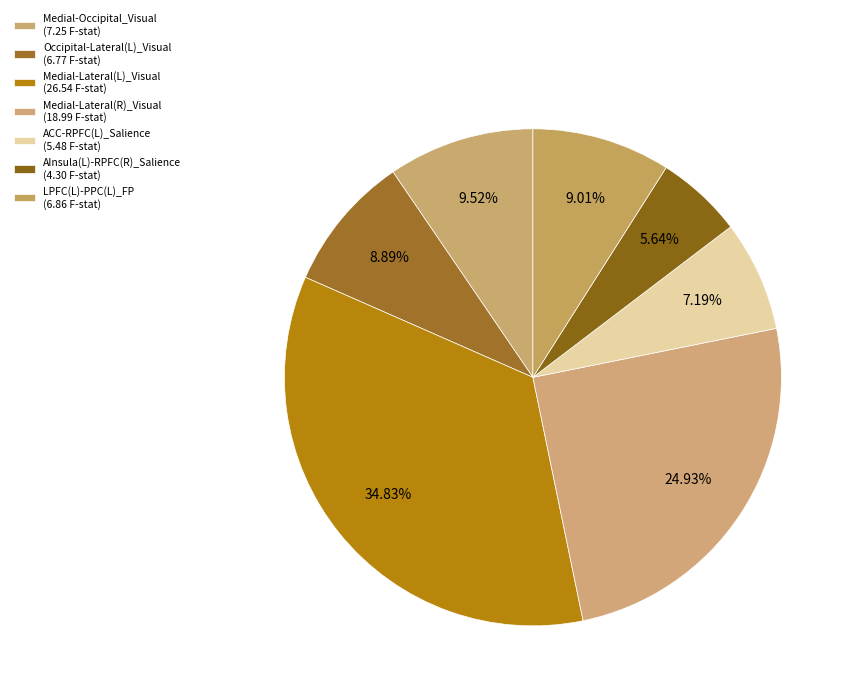

To the nearest percent, what is the combined percentage of AInsula(L)-RPFC(R)_Salience and Occipital-Lateral(L)_Visual?

15%